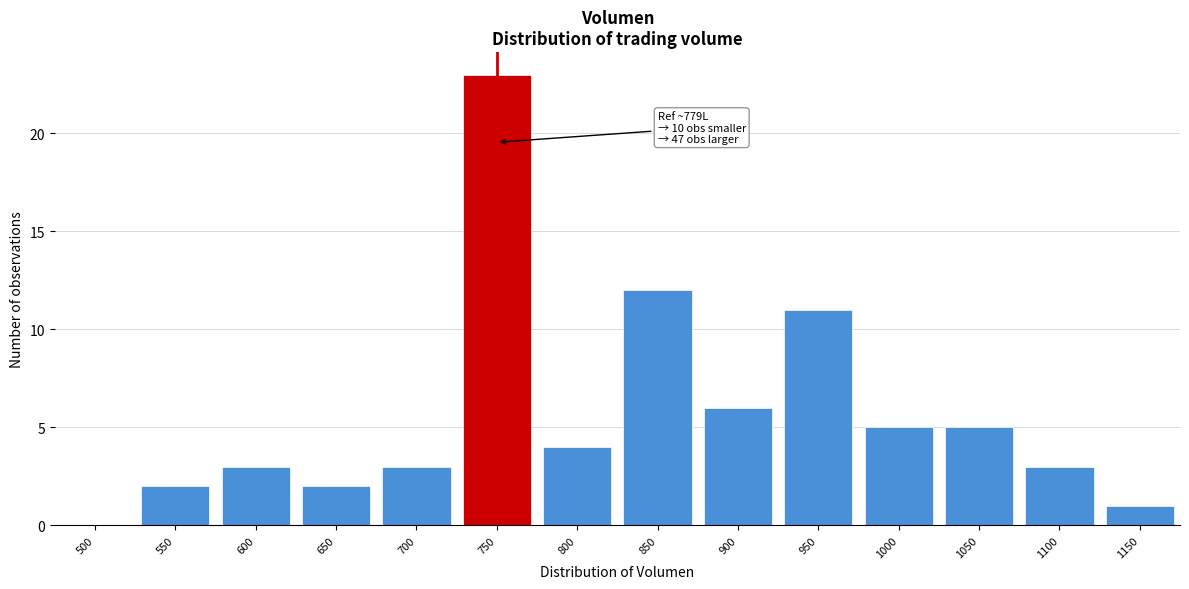

Reading left to right, extract all data points from this chart.

500=0	550=2	600=3	650=2	700=3	750=23	800=4	850=12	900=6	950=11	1000=5	1050=5	1100=3	1150=1